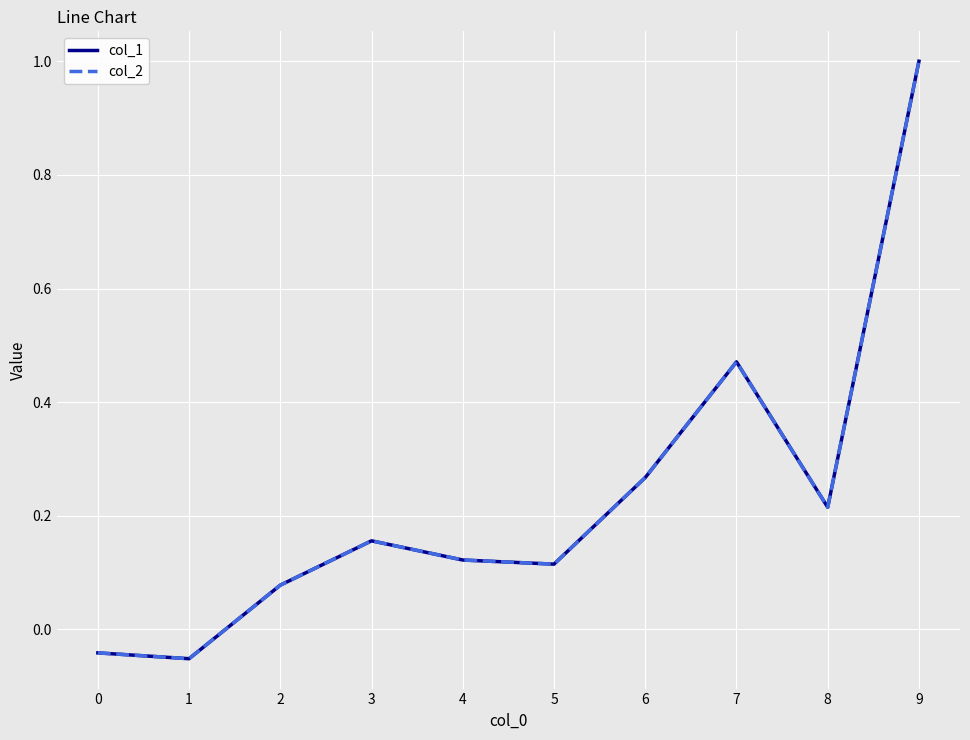

Is it true that col_1 equals 1.6 at 9?

False